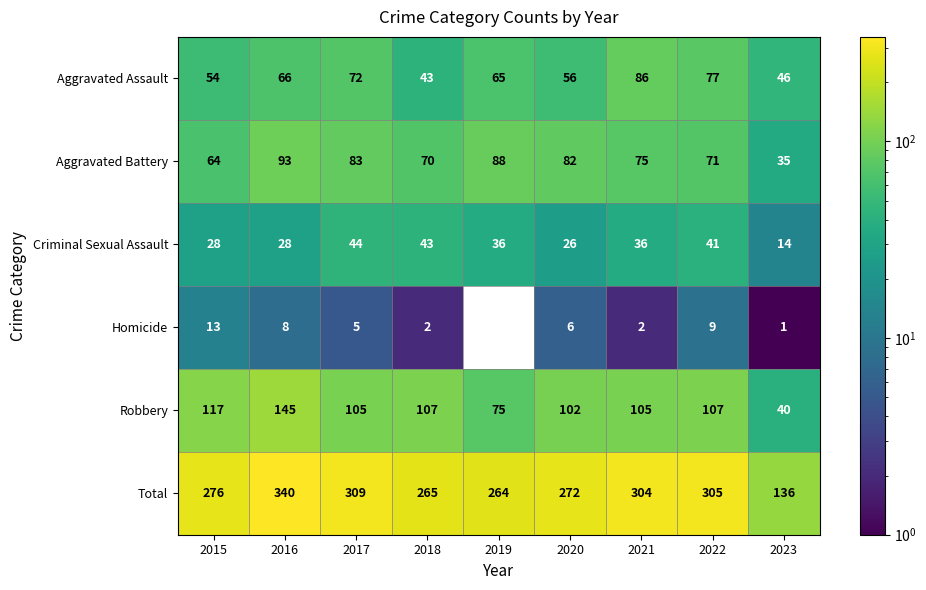

At 2020, list the series in order from smallest to largest.

Homicide, Criminal Sexual Assault, Aggravated Assault, Aggravated Battery, Robbery, Total